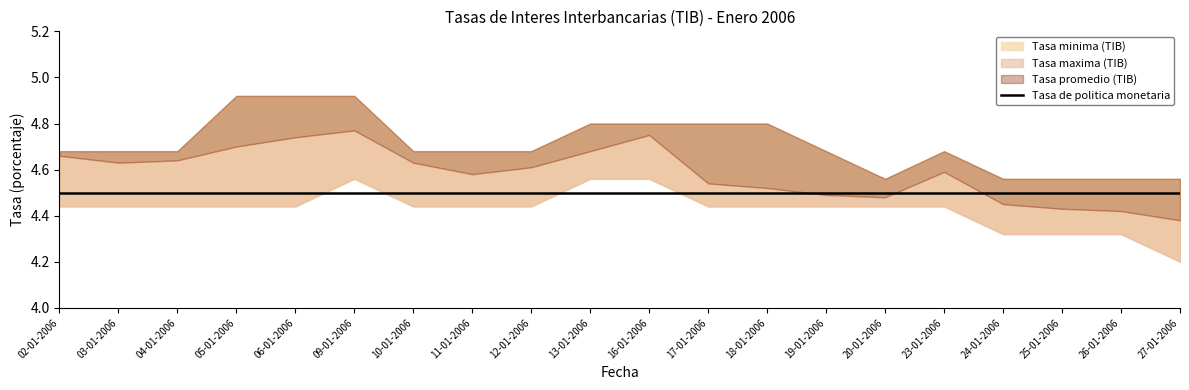

The value of Tasa promedio (TIB) at 03-01-2006 is 4.6. True or false?

True